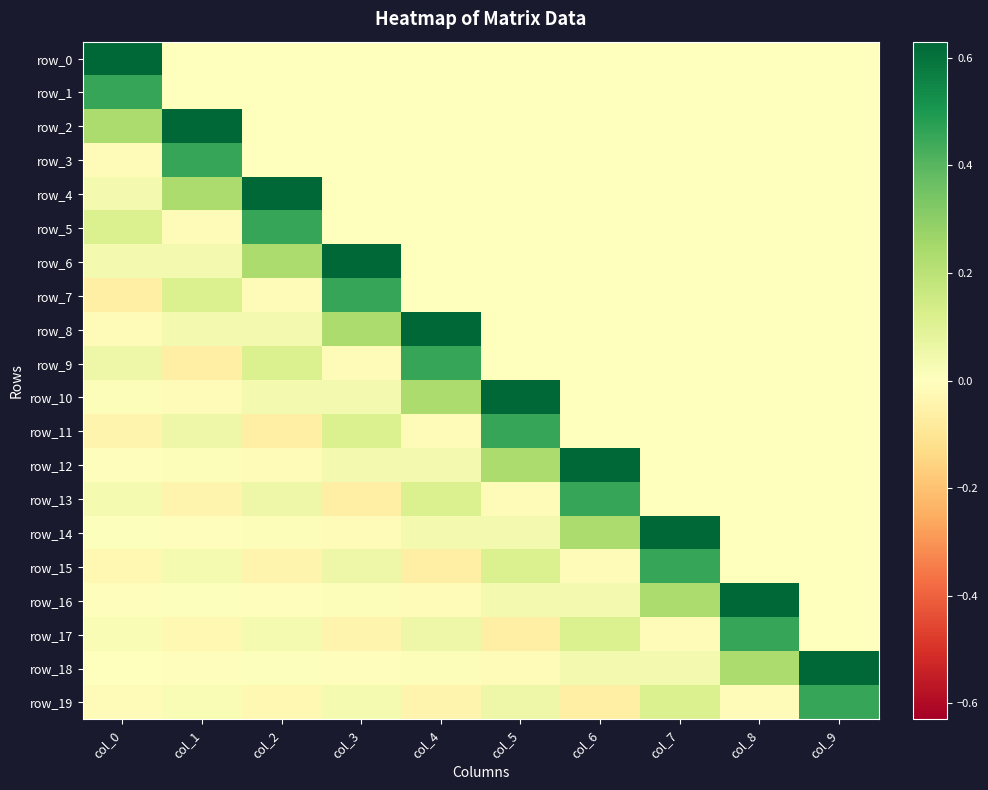

Which series has the largest range (max minus min)?

row_8